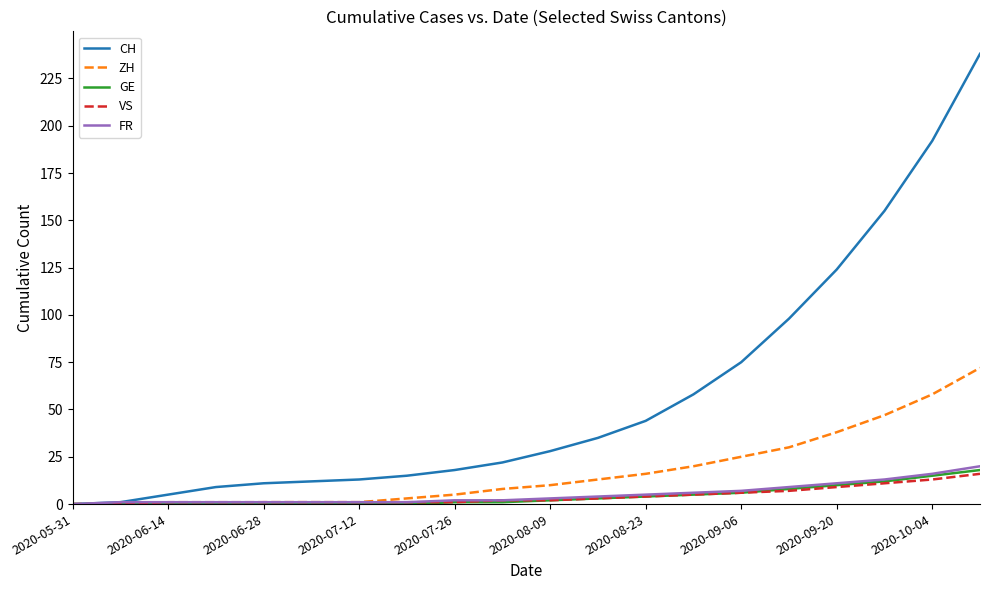

Which series has the largest total across all categories?

CH